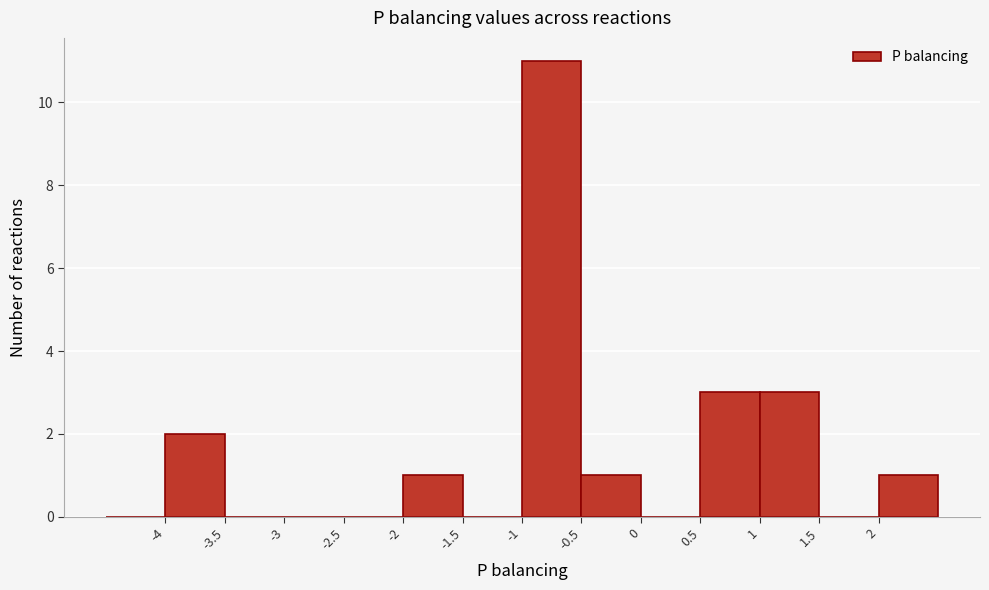

Reading left to right, list every bar in this chart as the range it spans on the x-axis followed by its height. The values are not printed on the chart, so give them approximately, as read against the axis.

-4.5 to -4.0: 0
-4.0 to -3.5: 2
-3.5 to -3.0: 0
-3.0 to -2.5: 0
-2.5 to -2.0: 0
-2.0 to -1.5: 1
-1.5 to -1.0: 0
-1.0 to -0.5: 11
-0.5 to 0.0: 1
0.0 to 0.5: 0
0.5 to 1.0: 3
1.0 to 1.5: 3
1.5 to 2.0: 0
2.0 to 2.5: 1